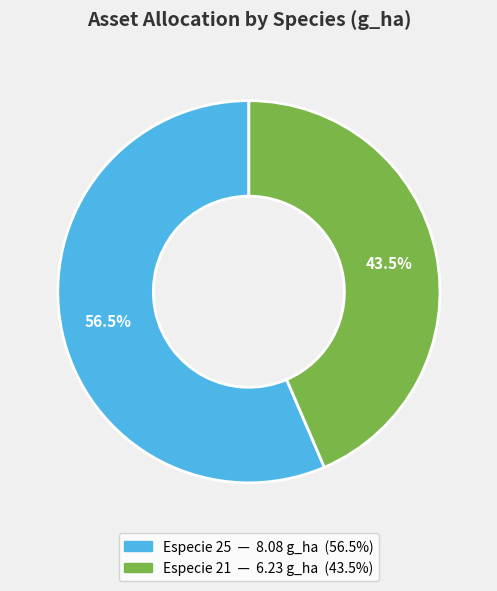

How many segments does this pie chart have?

2